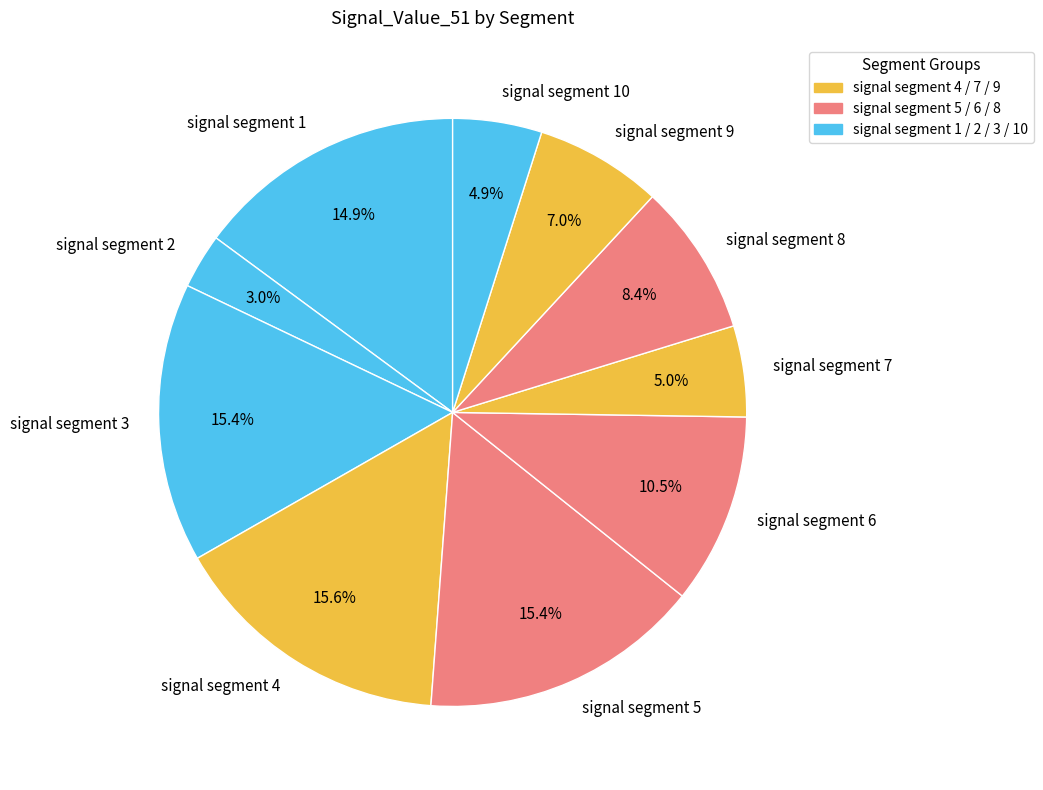

Which has a higher value, signal segment 3 or signal segment 6?

signal segment 3